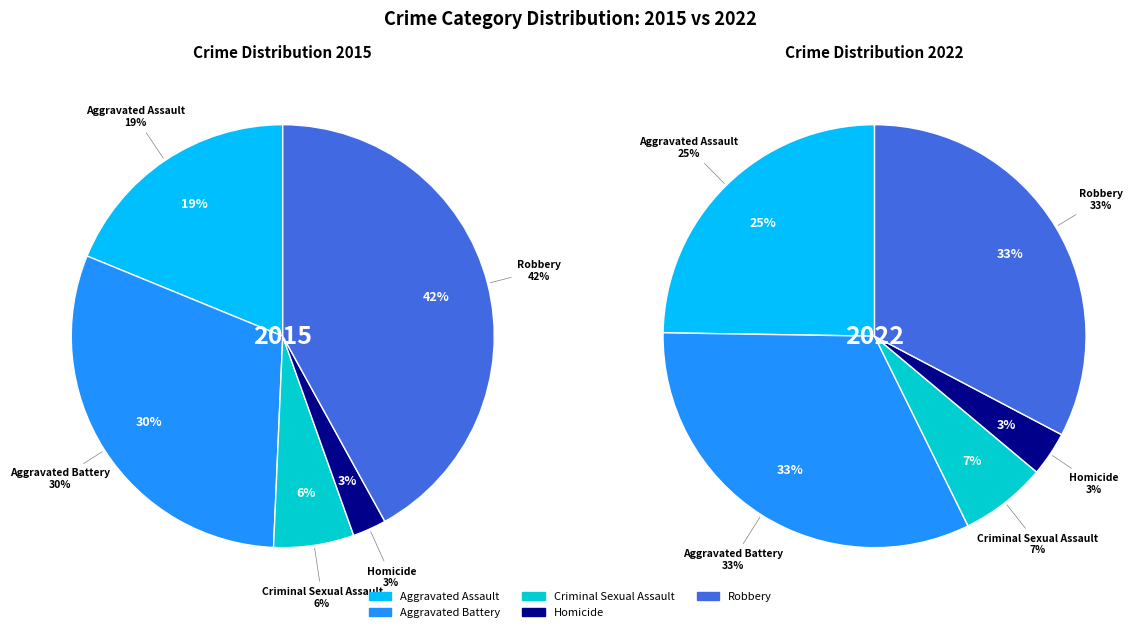

What is the largest slice in the pie chart?

Robbery